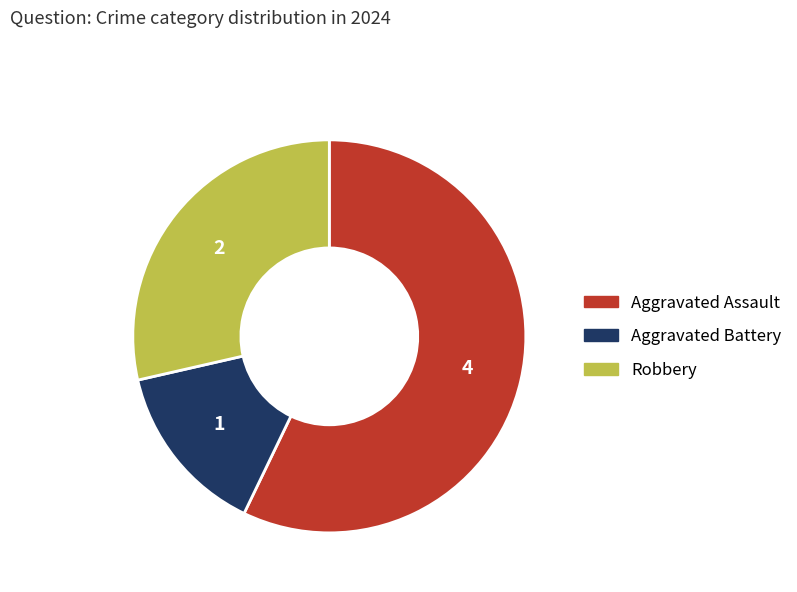

What is the majority slice?

Aggravated Assault